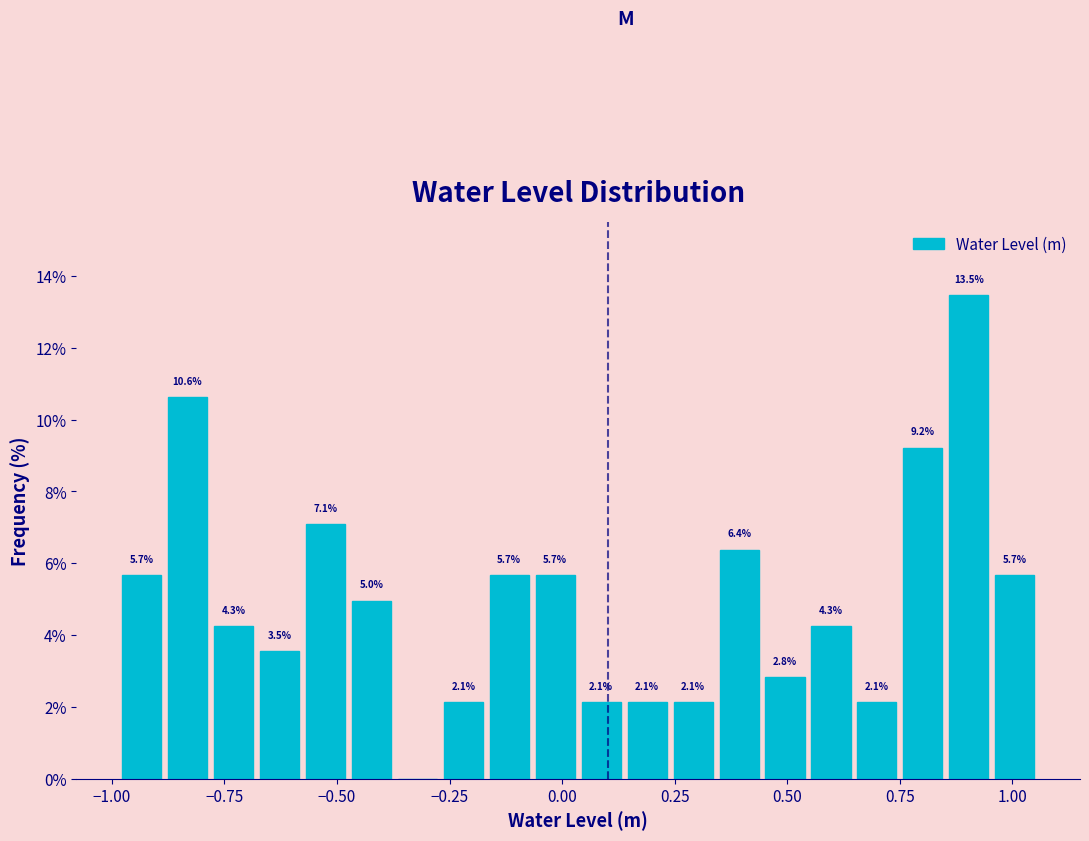

Read against the x-axis, roughly where is the centre of the tallest bar?

0.90